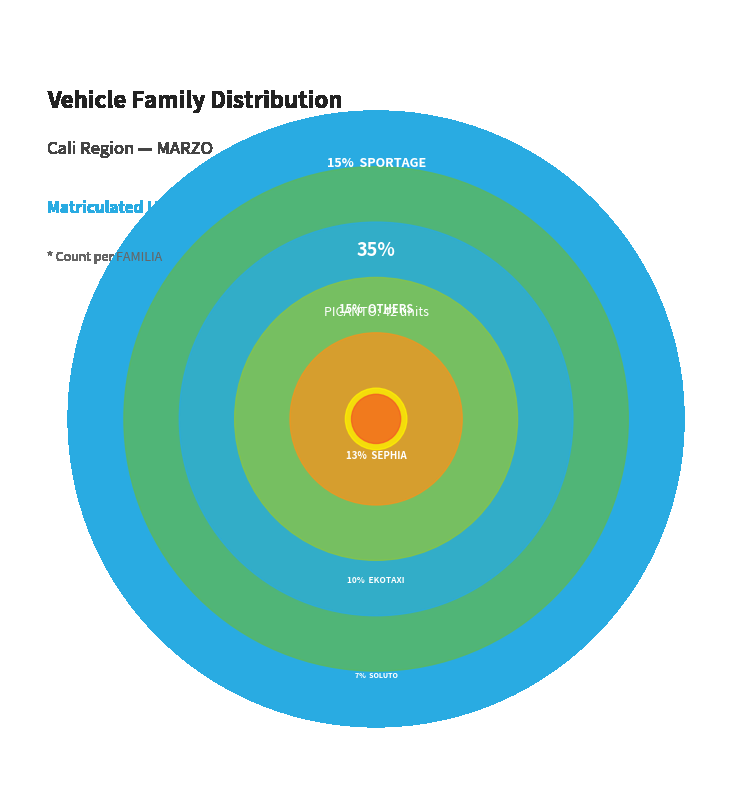

Does 66 represent more than half of the total?

No